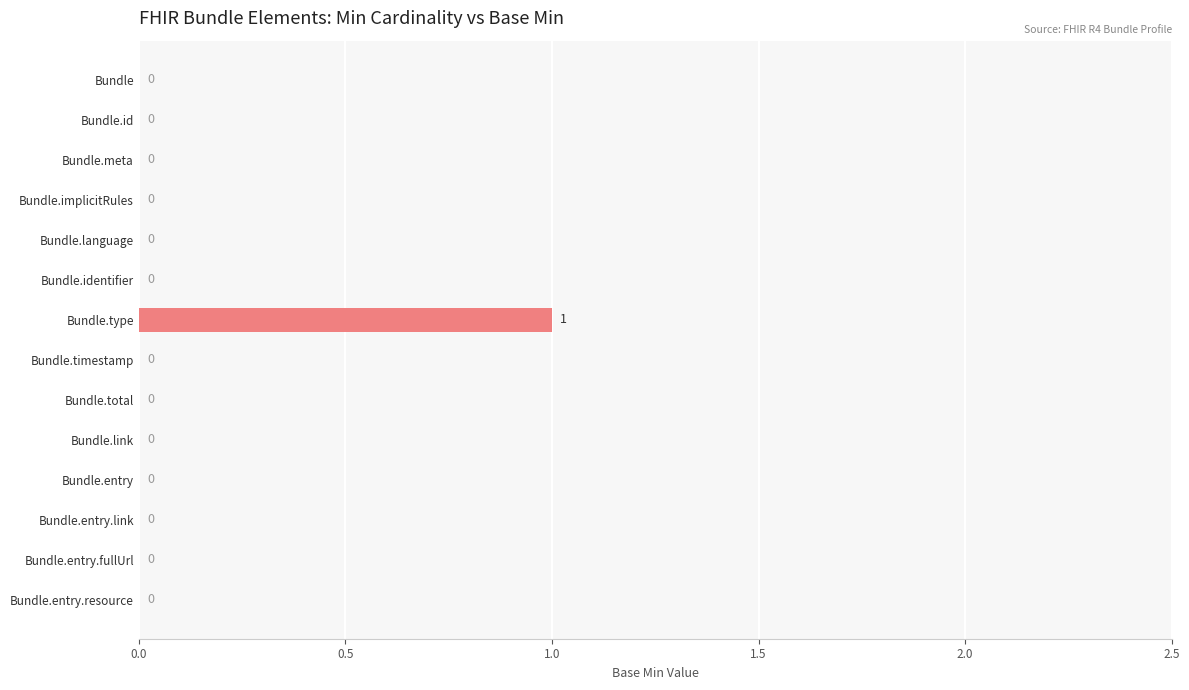

Does the chart contain stacked bars?

No